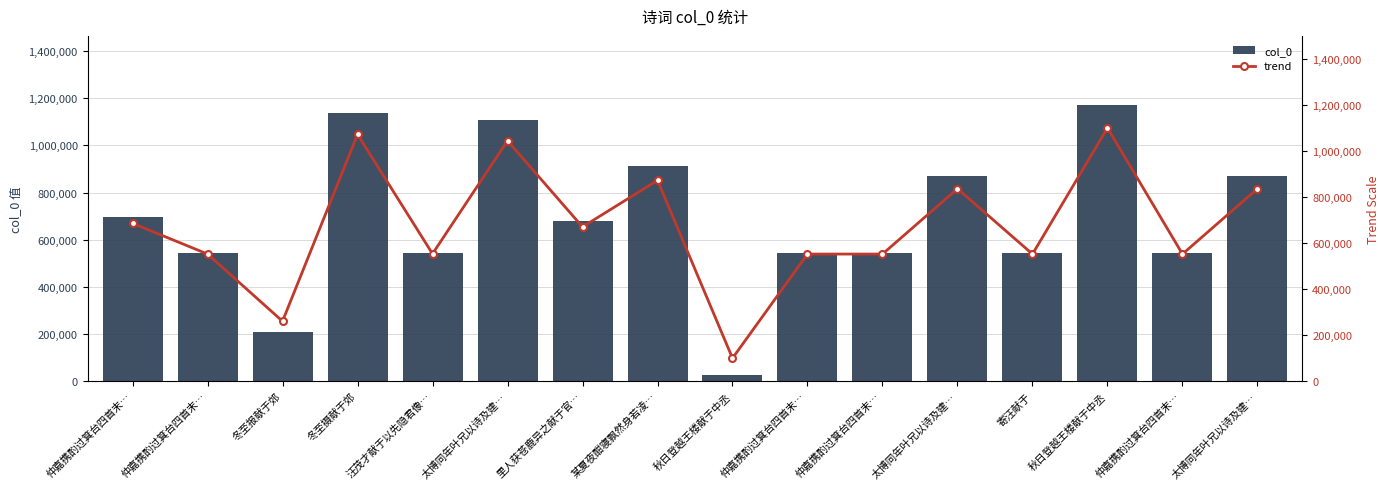

Reading left to right, list all the values displayed in this chart.

col_0: 697008.0	543877.0	209597.0	1139310.0	545173.0	1107715.0	679050.0	910620.0	25597.0	543879.0	543878.0	869083.0	543724.0	1171379.0	543876.0	869084.0
trend: 685984.9	552337.4	260589.0	1072011.3	553468.5	1044436.2	670311.8	872418.3	100000.0	552339.1	552338.2	836166.2	552203.8	1100000.0	552336.5	836167.1